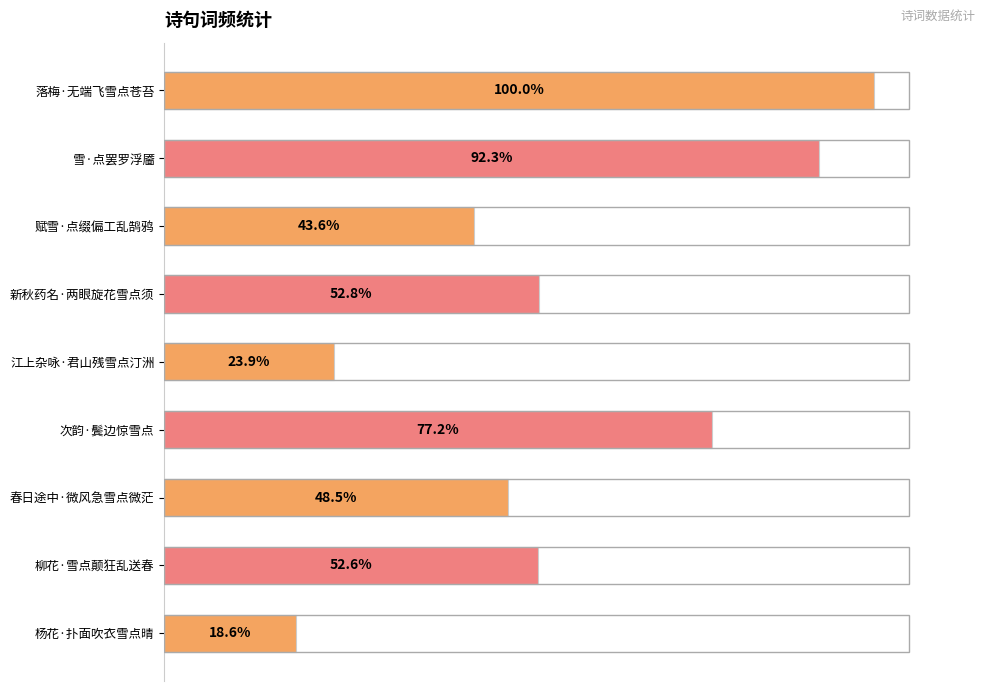

At which category does the chart reach its minimum across all series?

杨花·扑面吹衣雪点晴